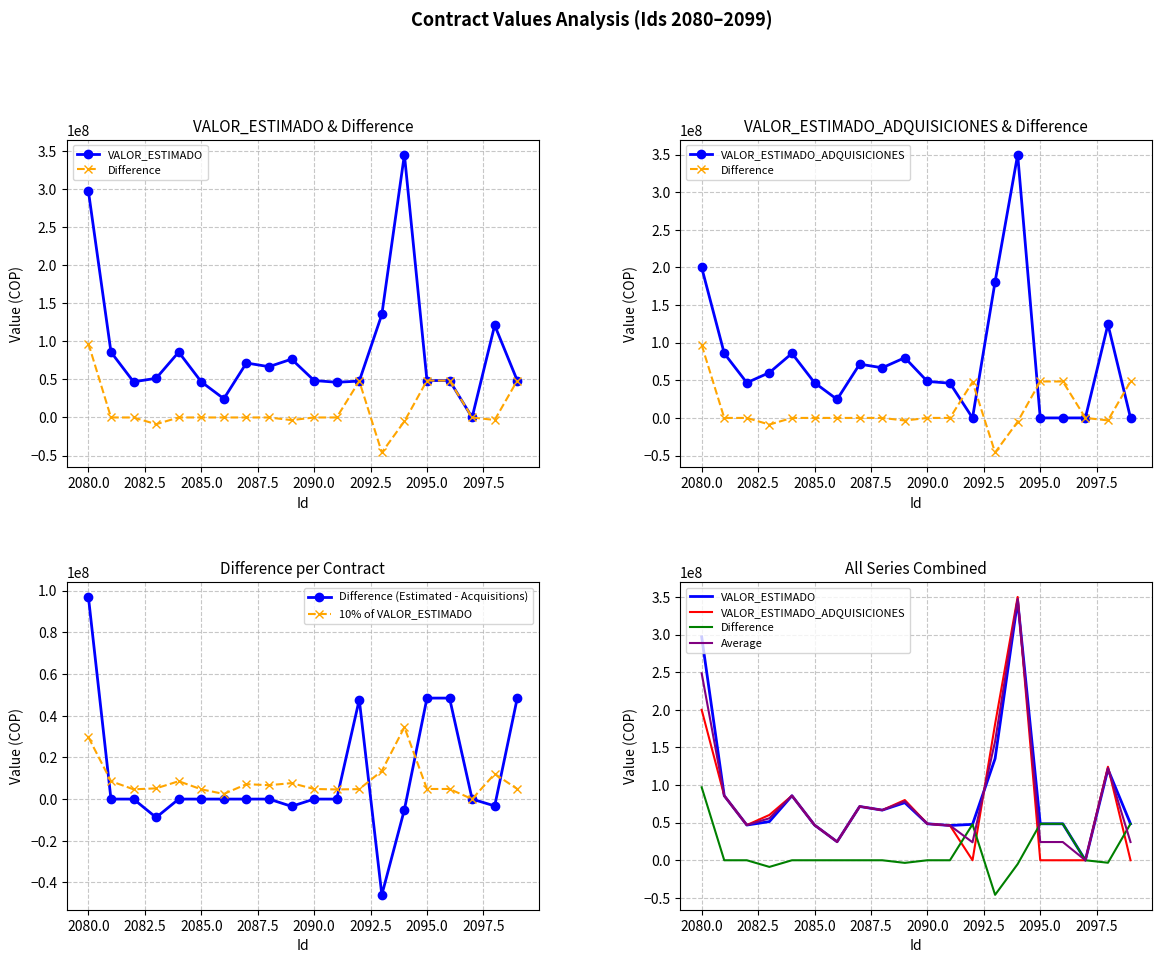

What is the maximum value for Difference (Estimated - Acquisitions)?

97000000.0